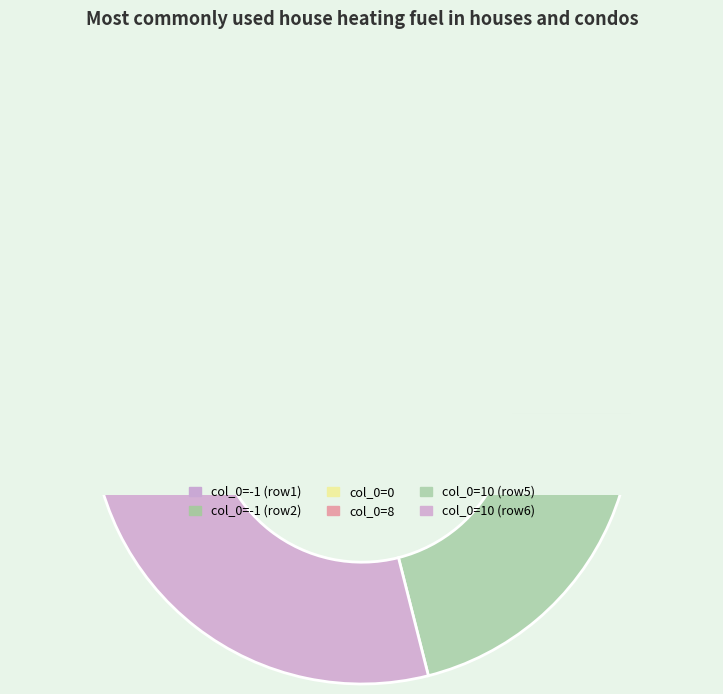

Is -1 the majority of the pie?

No